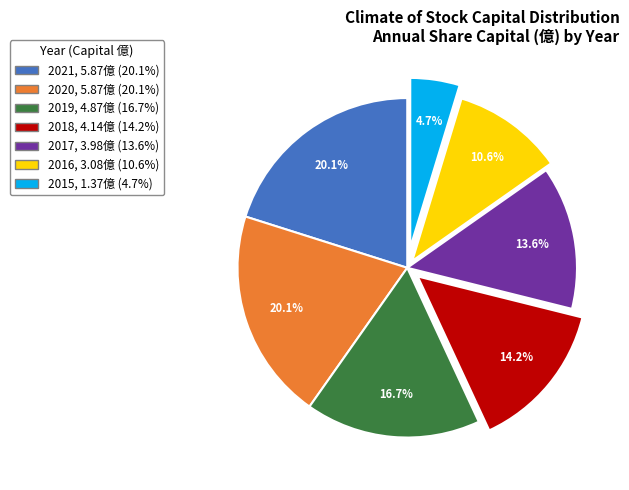

To the nearest percent, what percentage of the pie is 2016?

11%